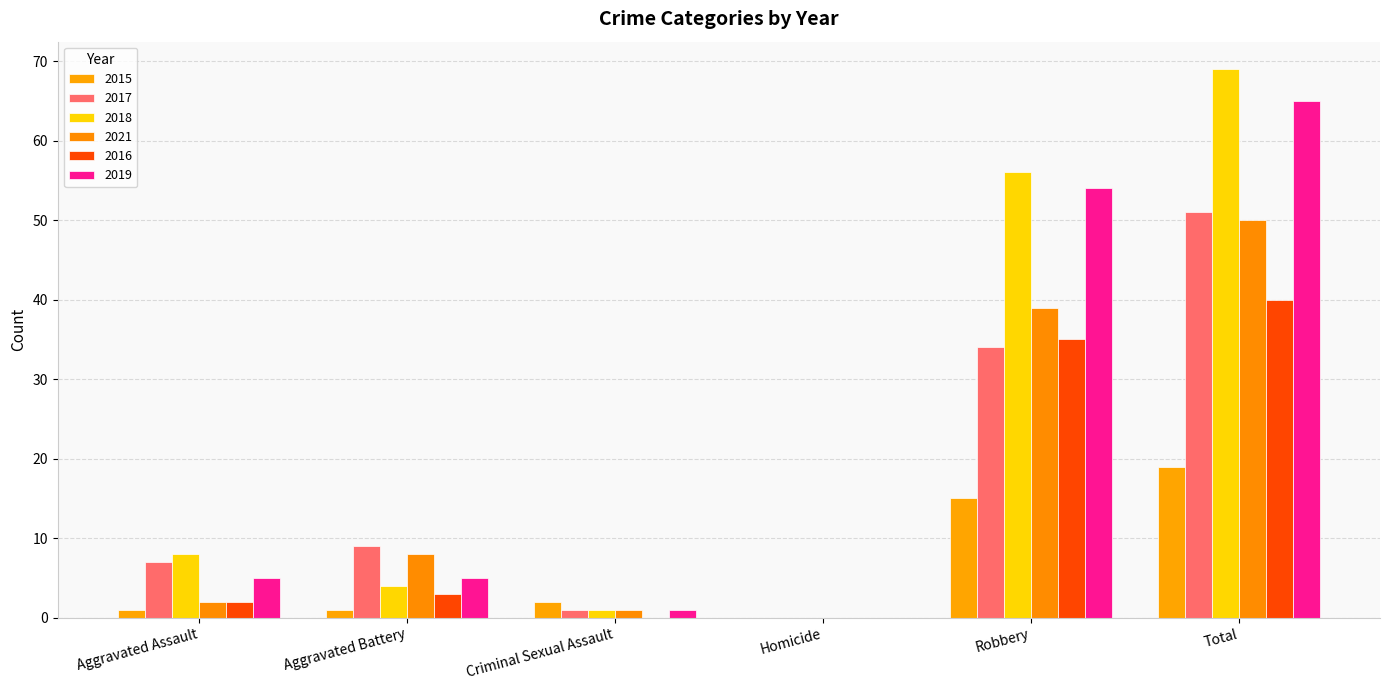

Which has a higher value, Criminal Sexual Assault or Homicide?

Criminal Sexual Assault